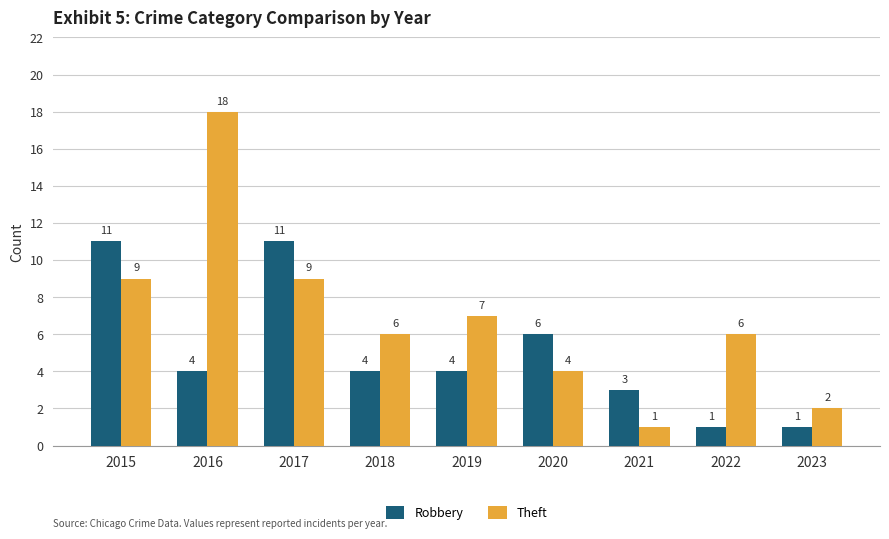

How many data points in Theft are less than 6?

3